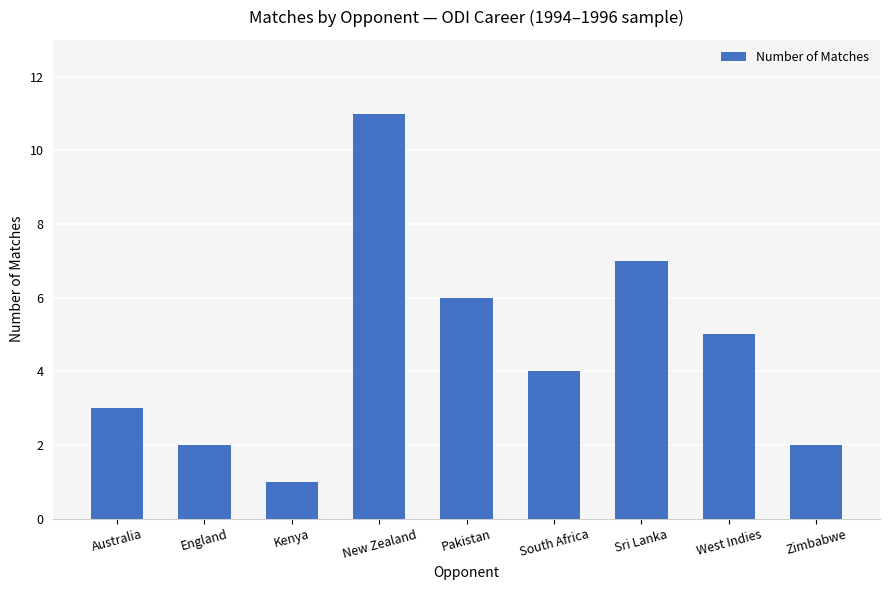

Where is the data nearest to the value 6?

Pakistan